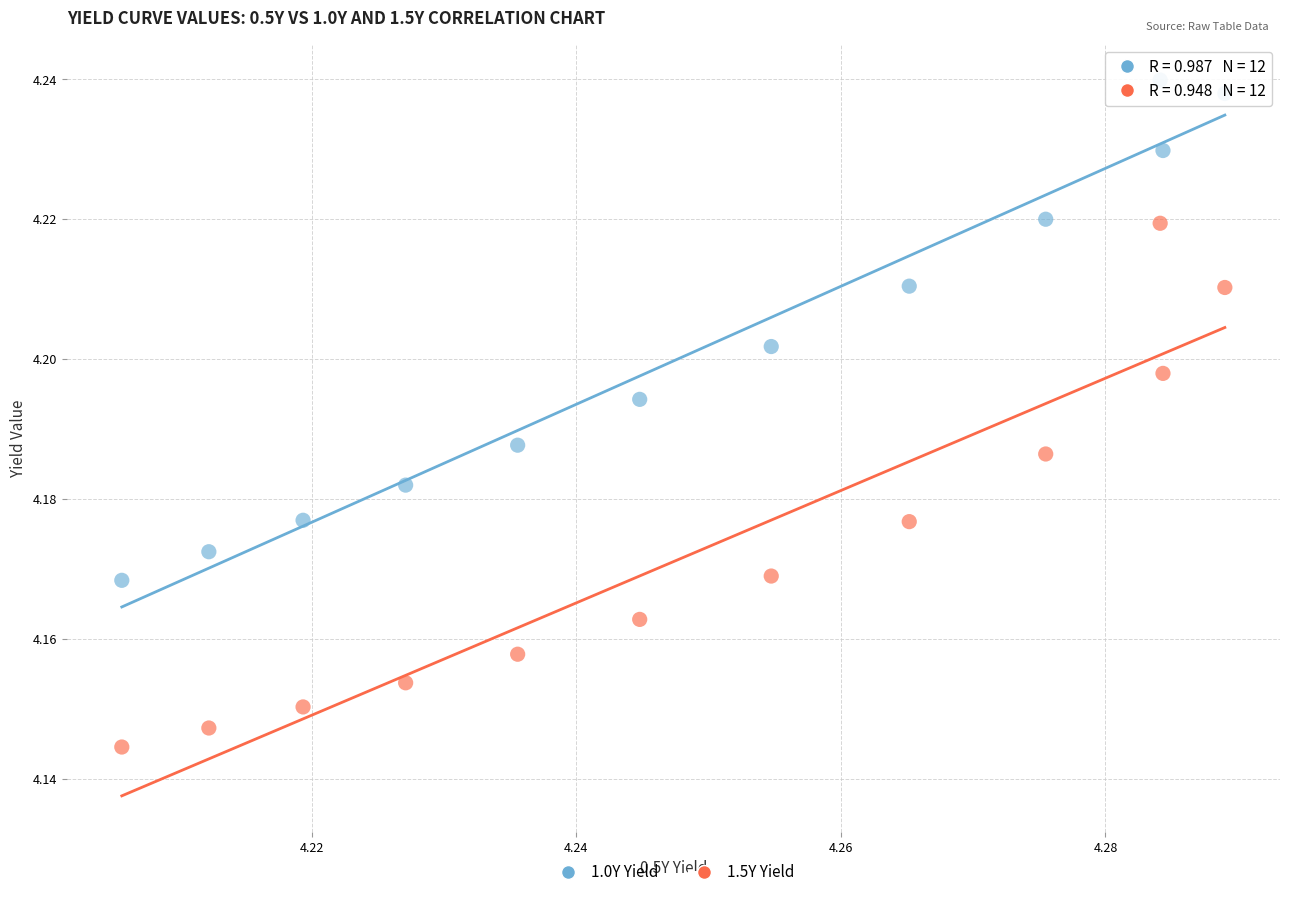

Which series has the largest Y range (max minus min)?

1.5Y Yield